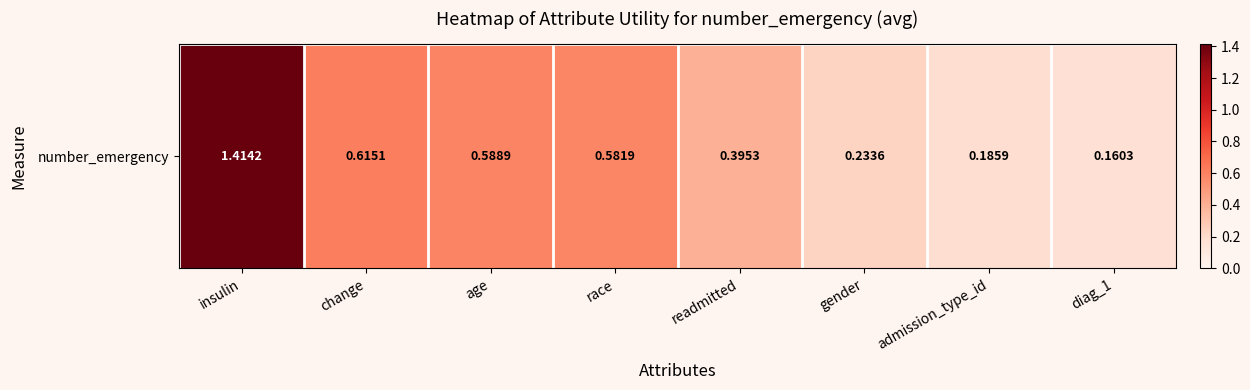

Between readmitted and diag_1, which is larger?

readmitted